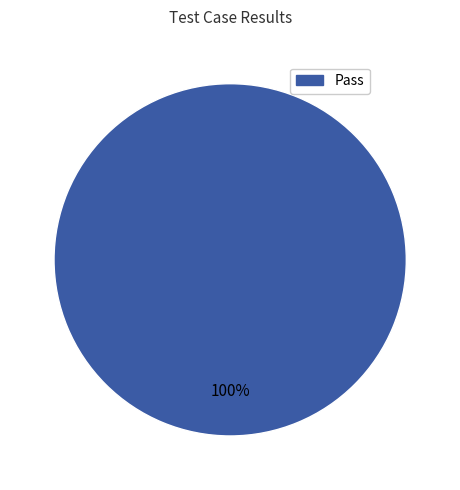

What is the majority slice?

Pass